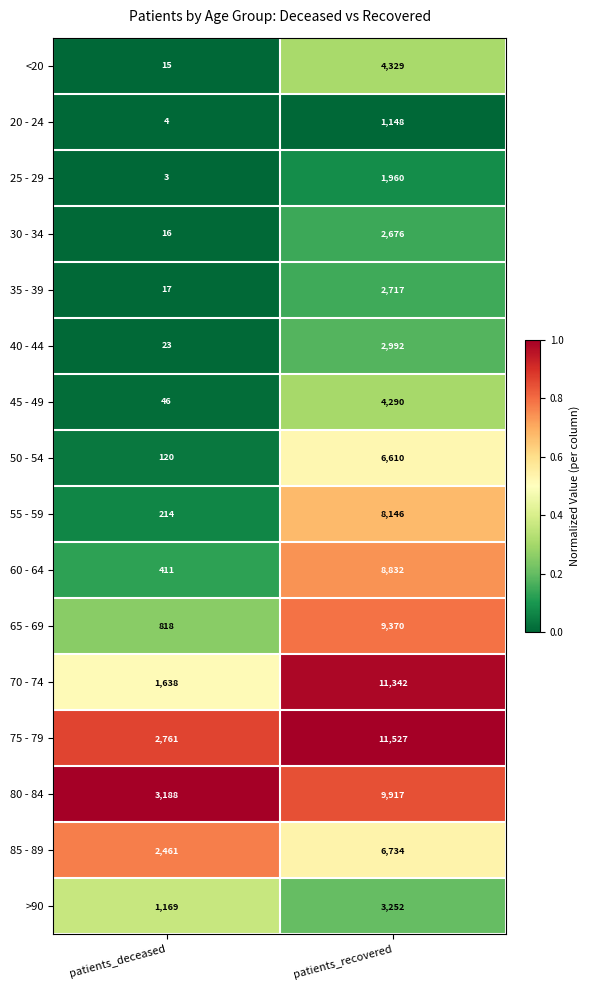

Rank the categories by 30 - 34 value from lowest to highest.

patients_deceased, patients_recovered